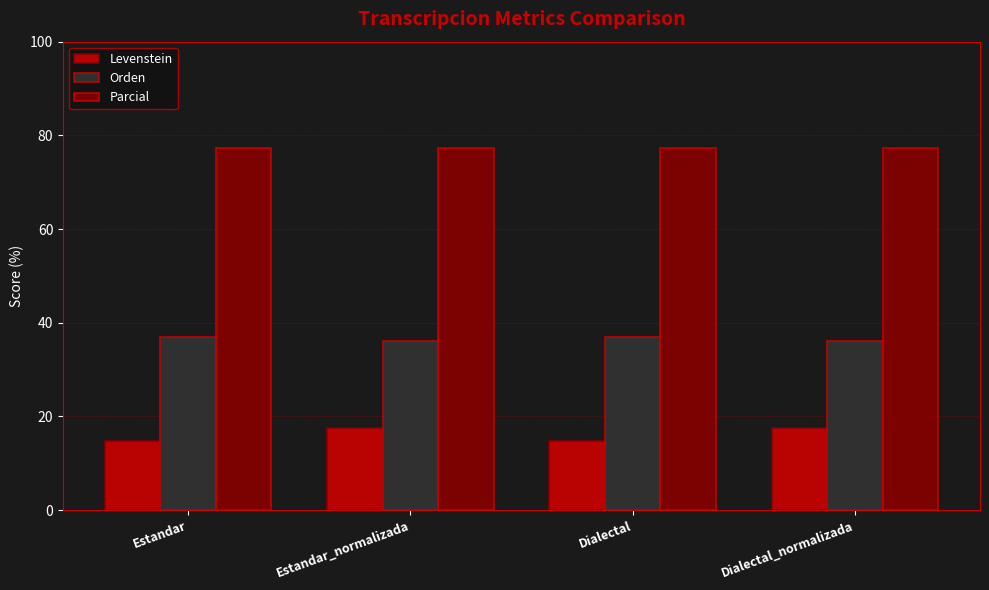

The value of Parcial at Estandar_normalizada is 77.3. True or false?

True